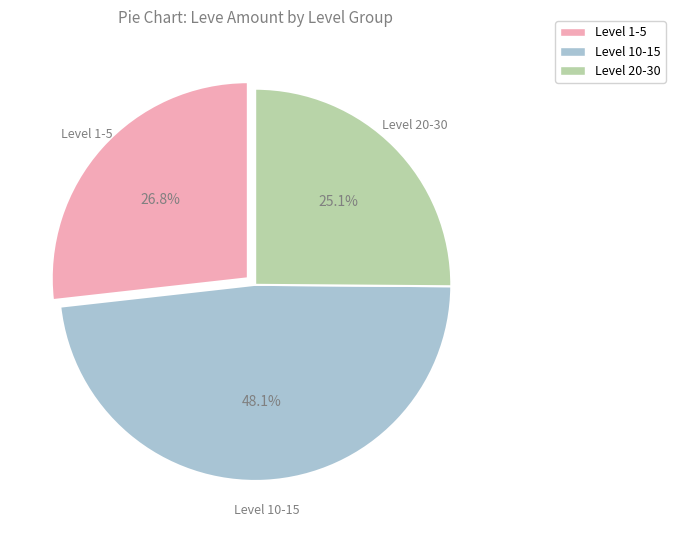

How many slices are in this pie chart?

3